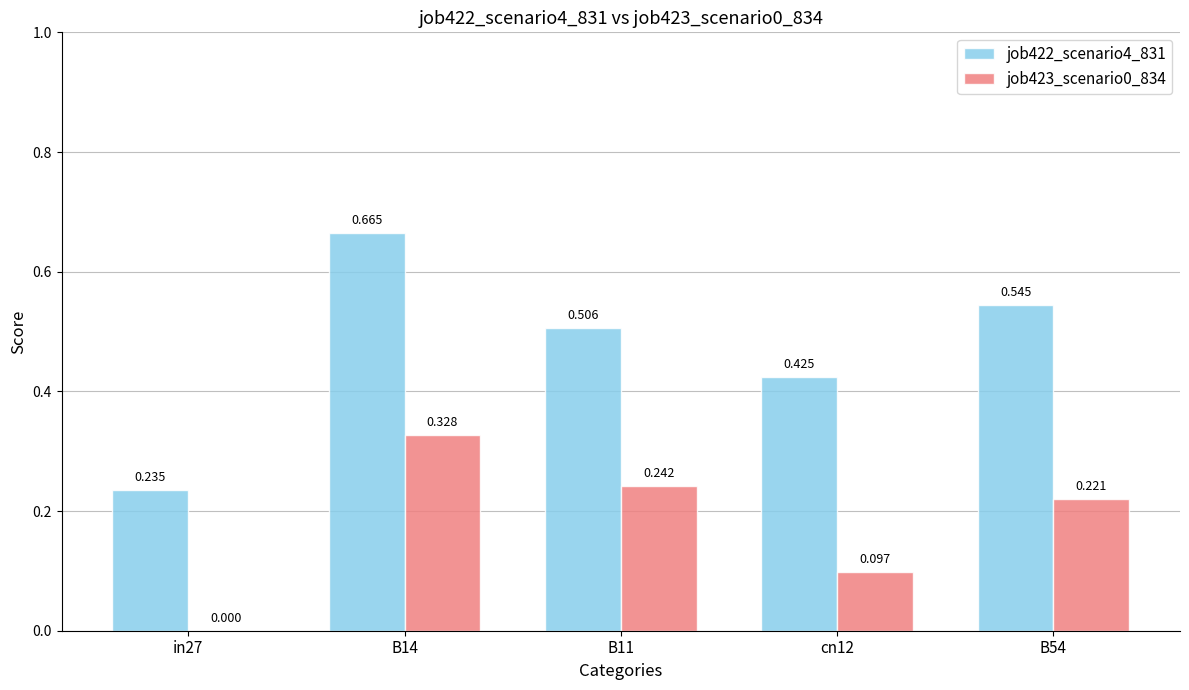

Is the value of job423_scenario0_834 at B54 greater than the value of job422_scenario4_831 at cn12?

No